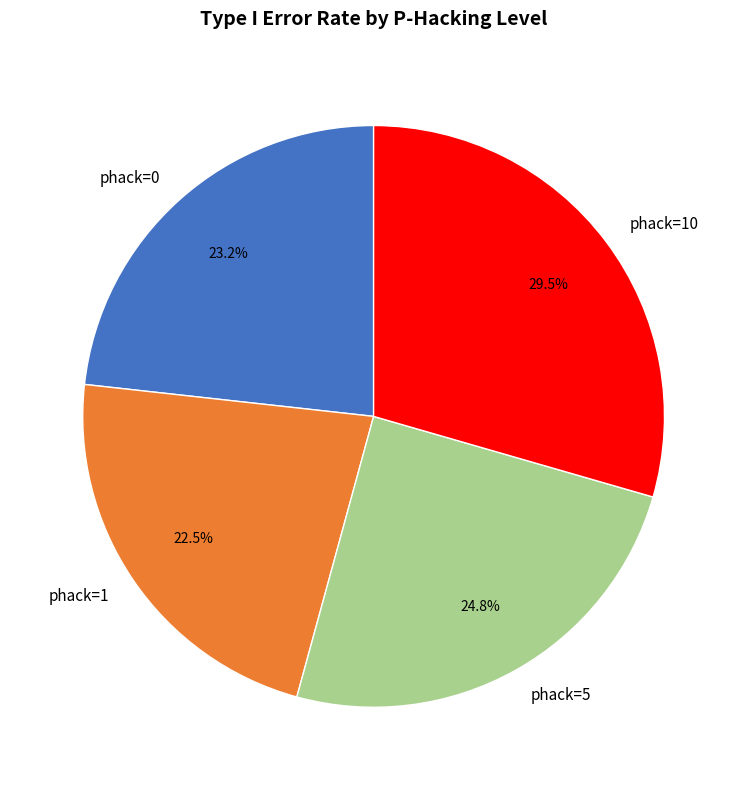

How many segments does this pie chart have?

4